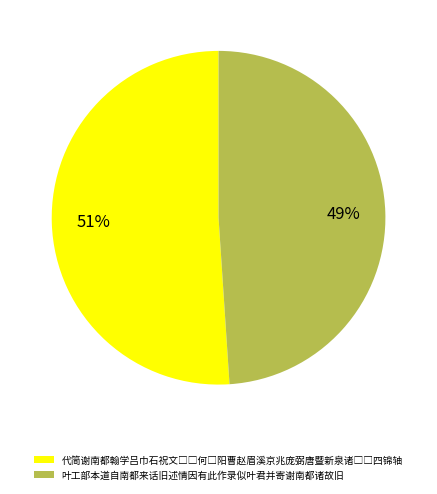

Which slice is the smallest?

叶工部本道自南都来话旧述情因有此作录似叶君并寄谢南都诸故旧